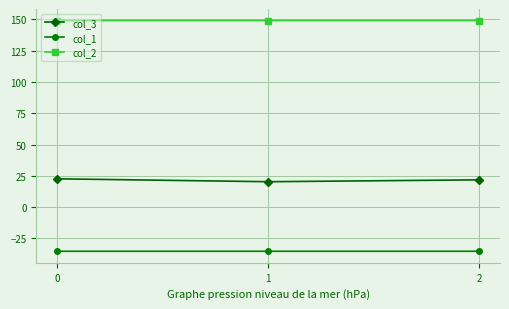

What is the maximum value for col_1?

-35.4